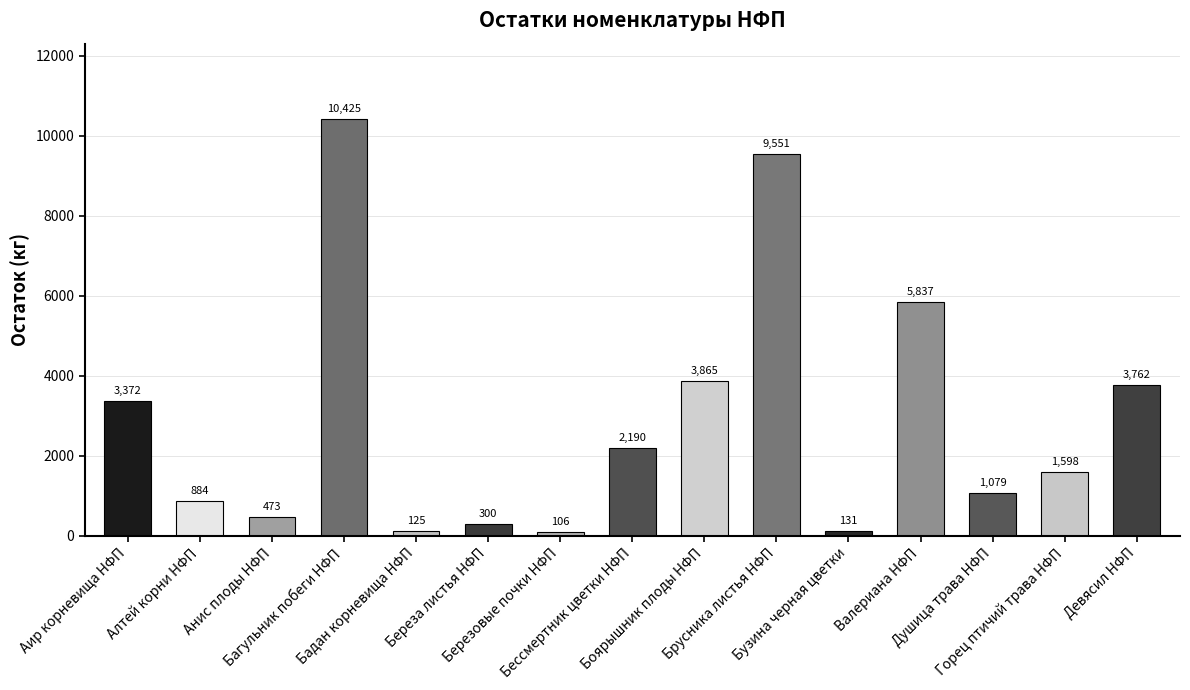

What is the label of the 9th bar from the right?

Березовые почки НФП